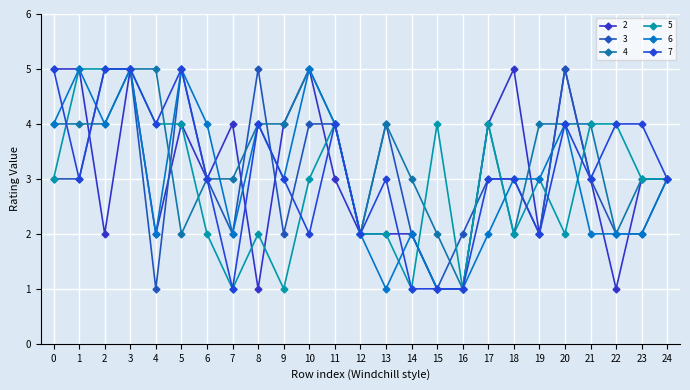

What is the value of the 3 point at the 21st from the left?

5